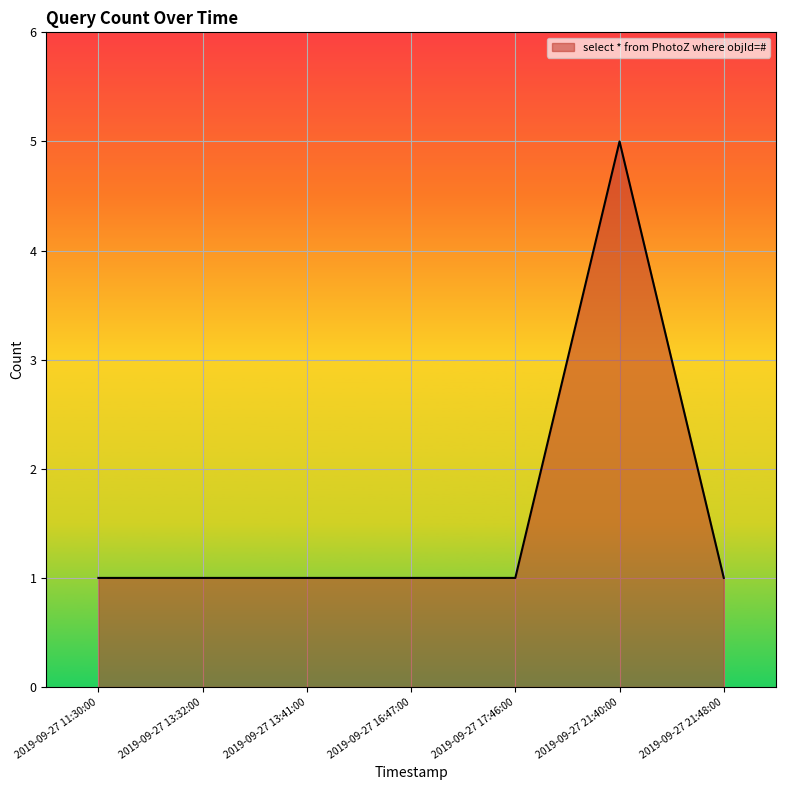

True or false: the data shows 1 at 2019-09-27 13:41:00.

True